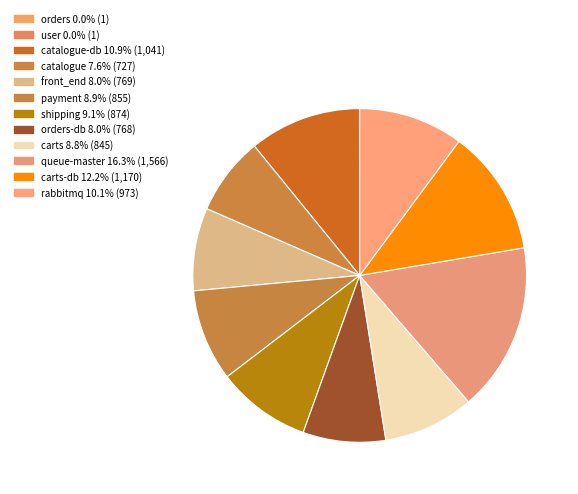

Which slice is the smallest?

orders